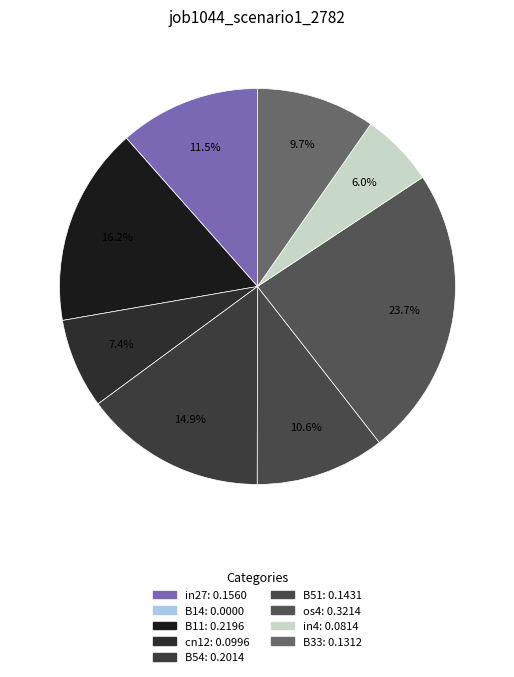

Is it true that os4 is 33% of the pie?

False